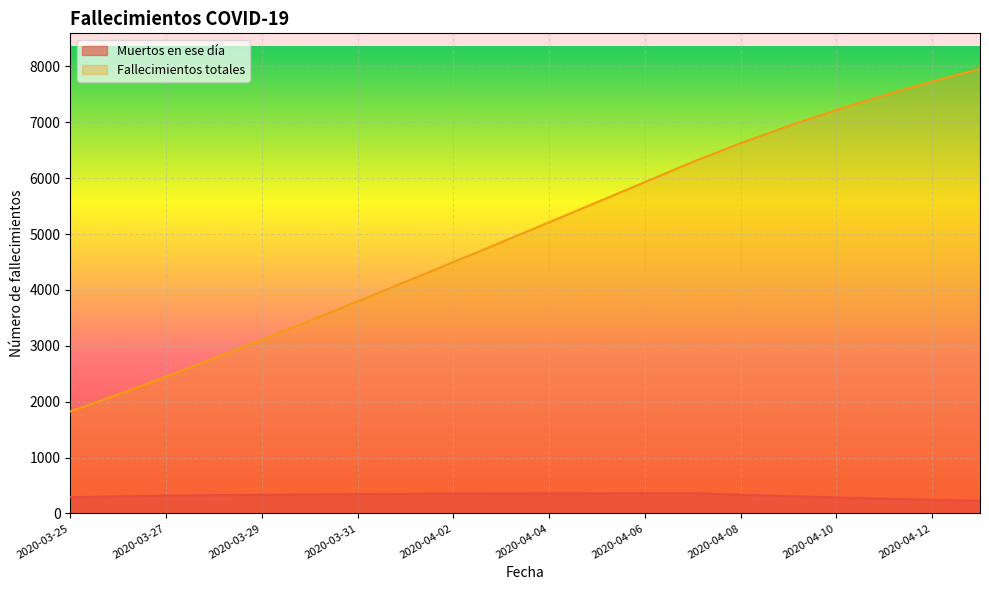

What is the approximate value of Fallecimientos totales at 2020-04-05?

5568.5